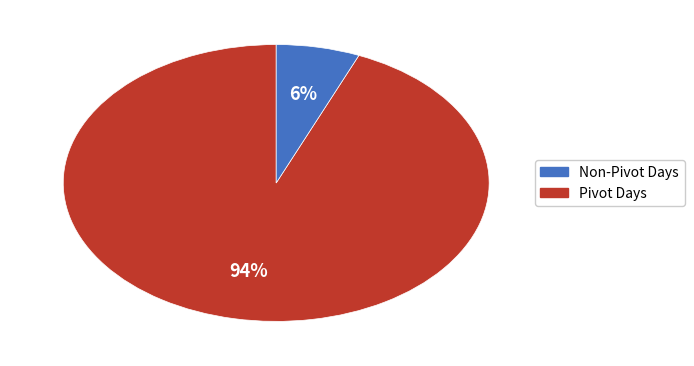

Which slice is the largest?

Non-Pivot Days